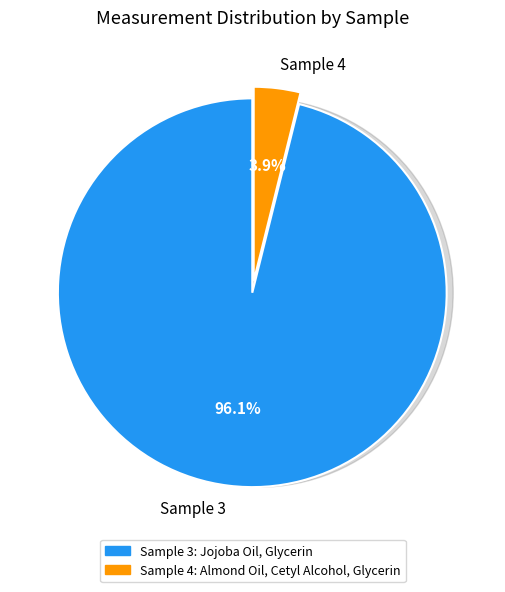

How many slices are in this pie chart?

2